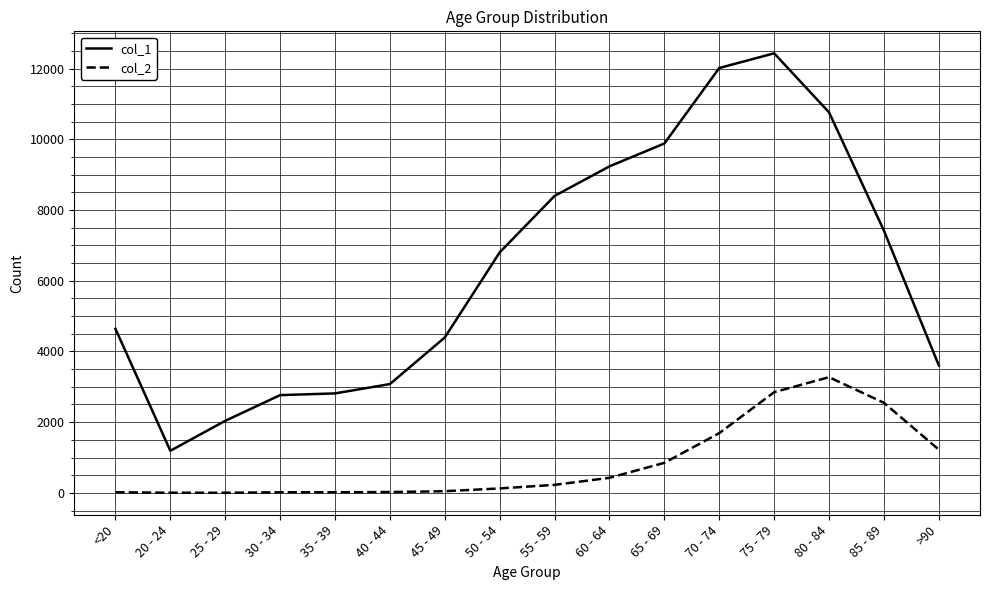

What are all the series names shown in the legend?

col_1, col_2